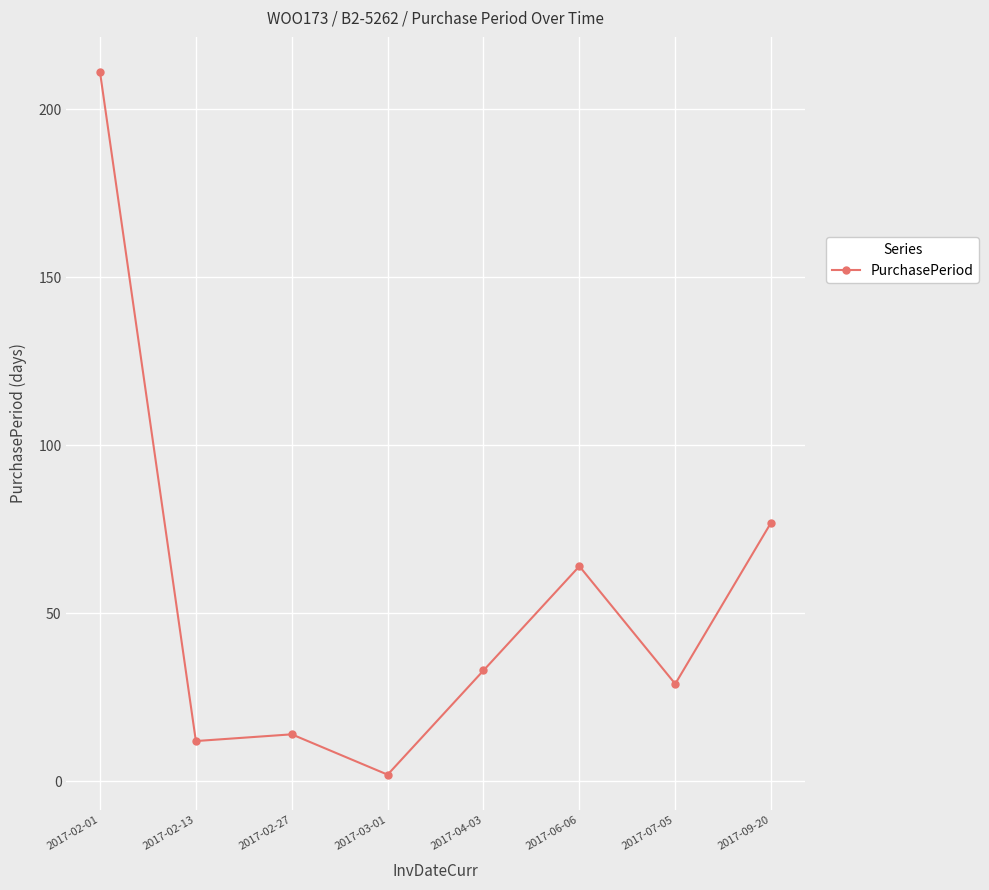

Which category has the lowest value across all series?

2017-03-01